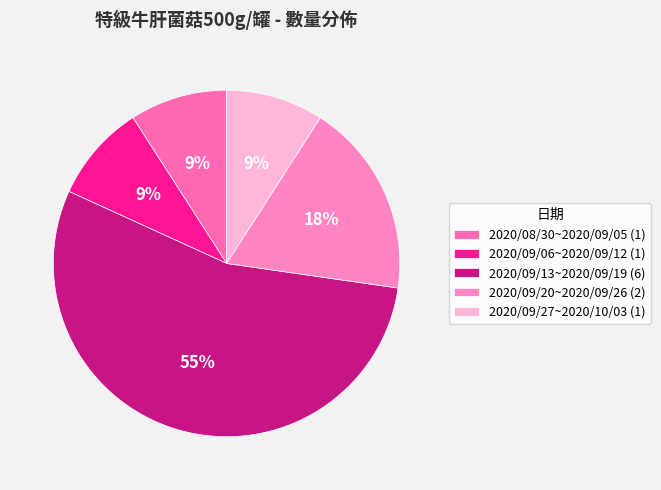

To the nearest percent, what is the combined percentage of 2020/09/27~2020/10/03 and 2020/09/06~2020/09/12?

18%